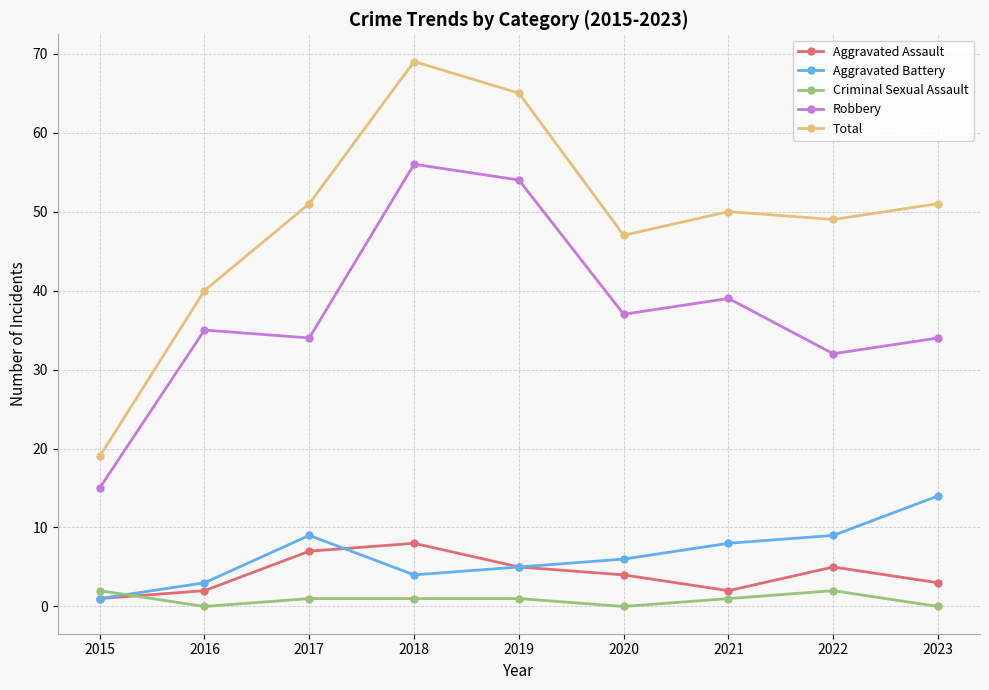

The Total series shows 22 at 2022. True or false?

False